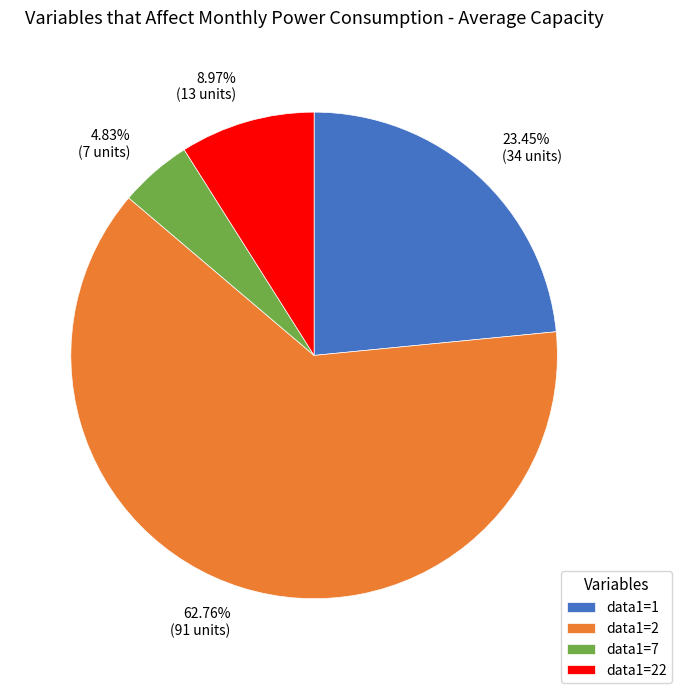

How much of the chart is everything except data1=22?

91.0%